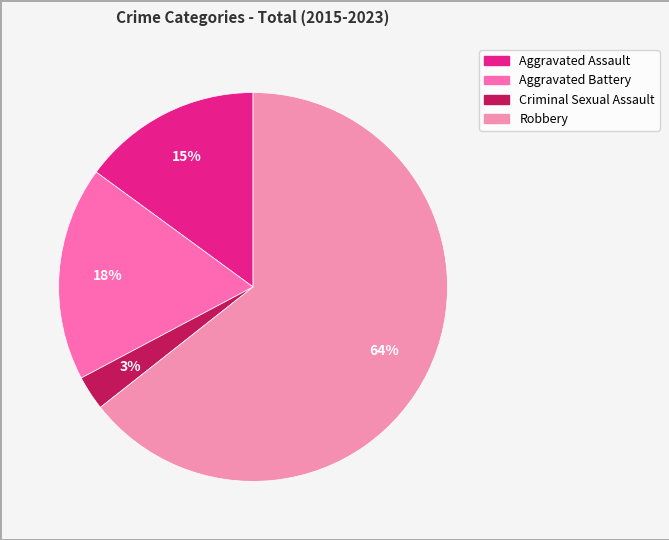

How many segments does this pie chart have?

4